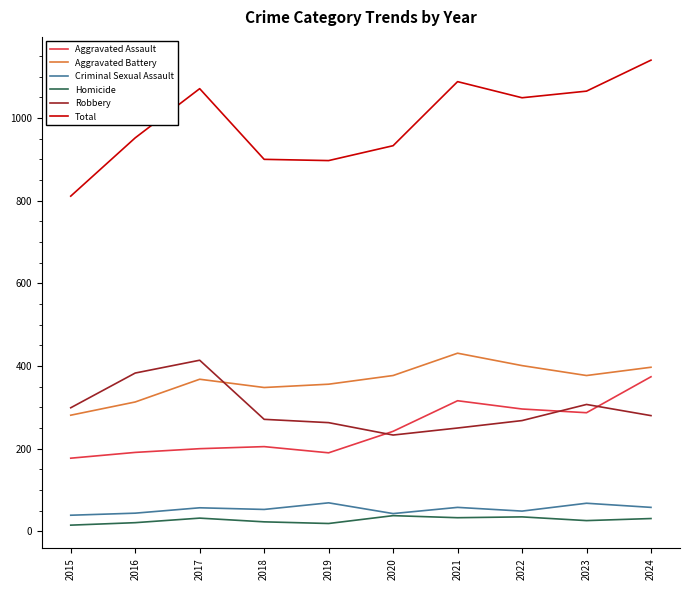

At which category is the sum across all series the highest?

2024